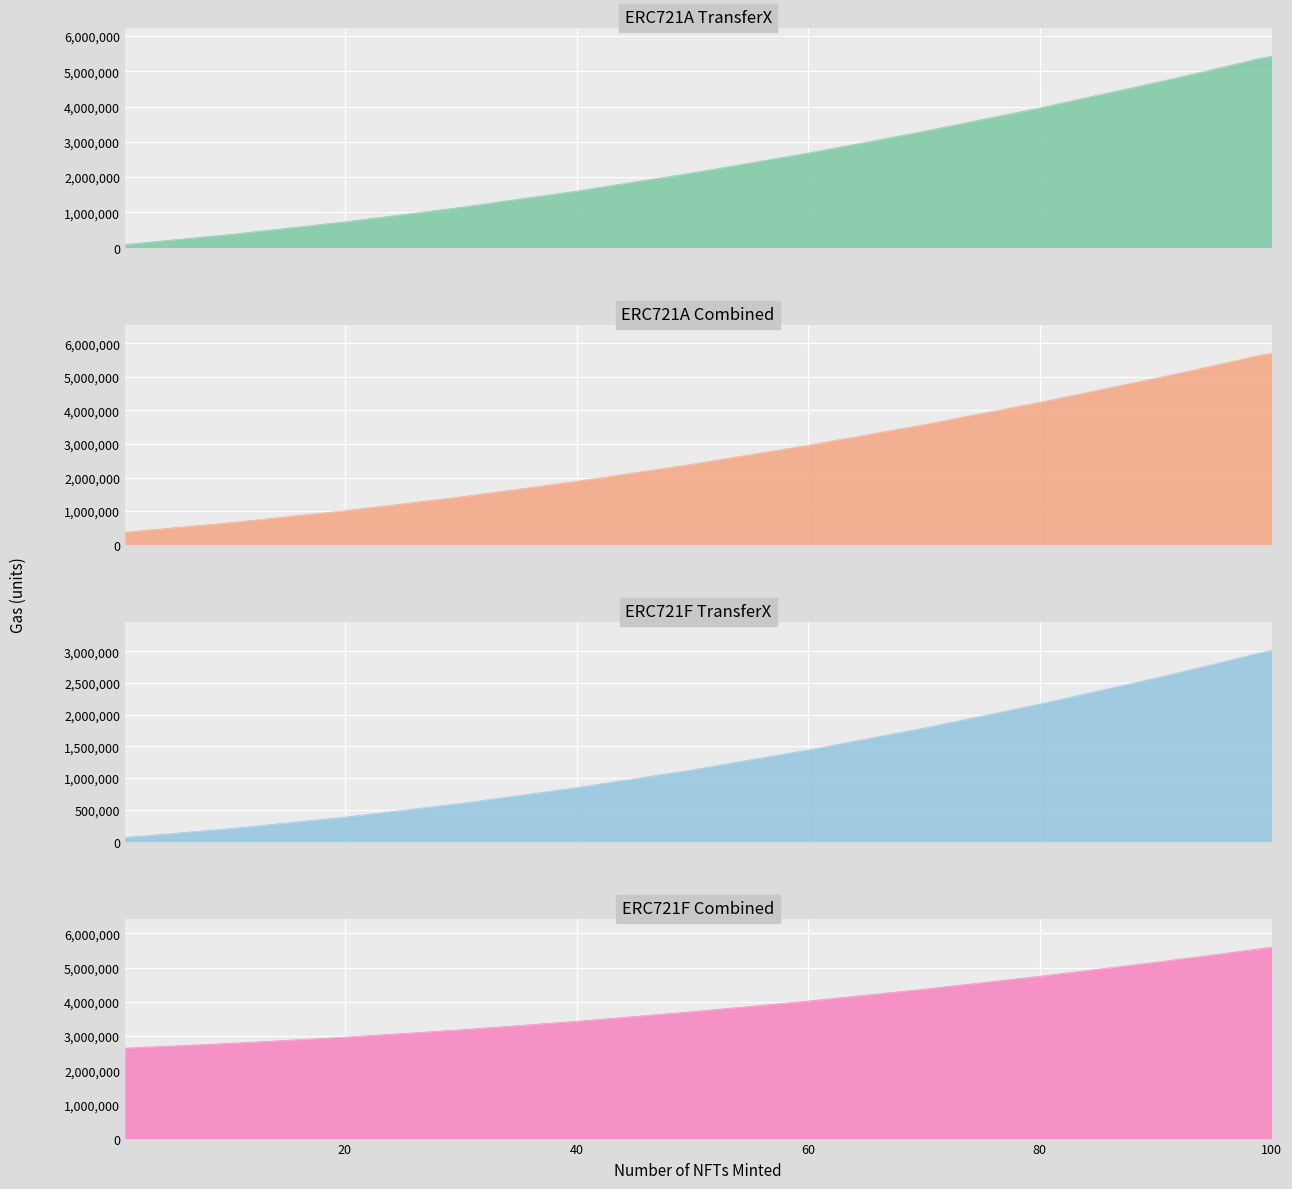

True or false: ERC721F TransferX has more than 2 interior local peaks.

False